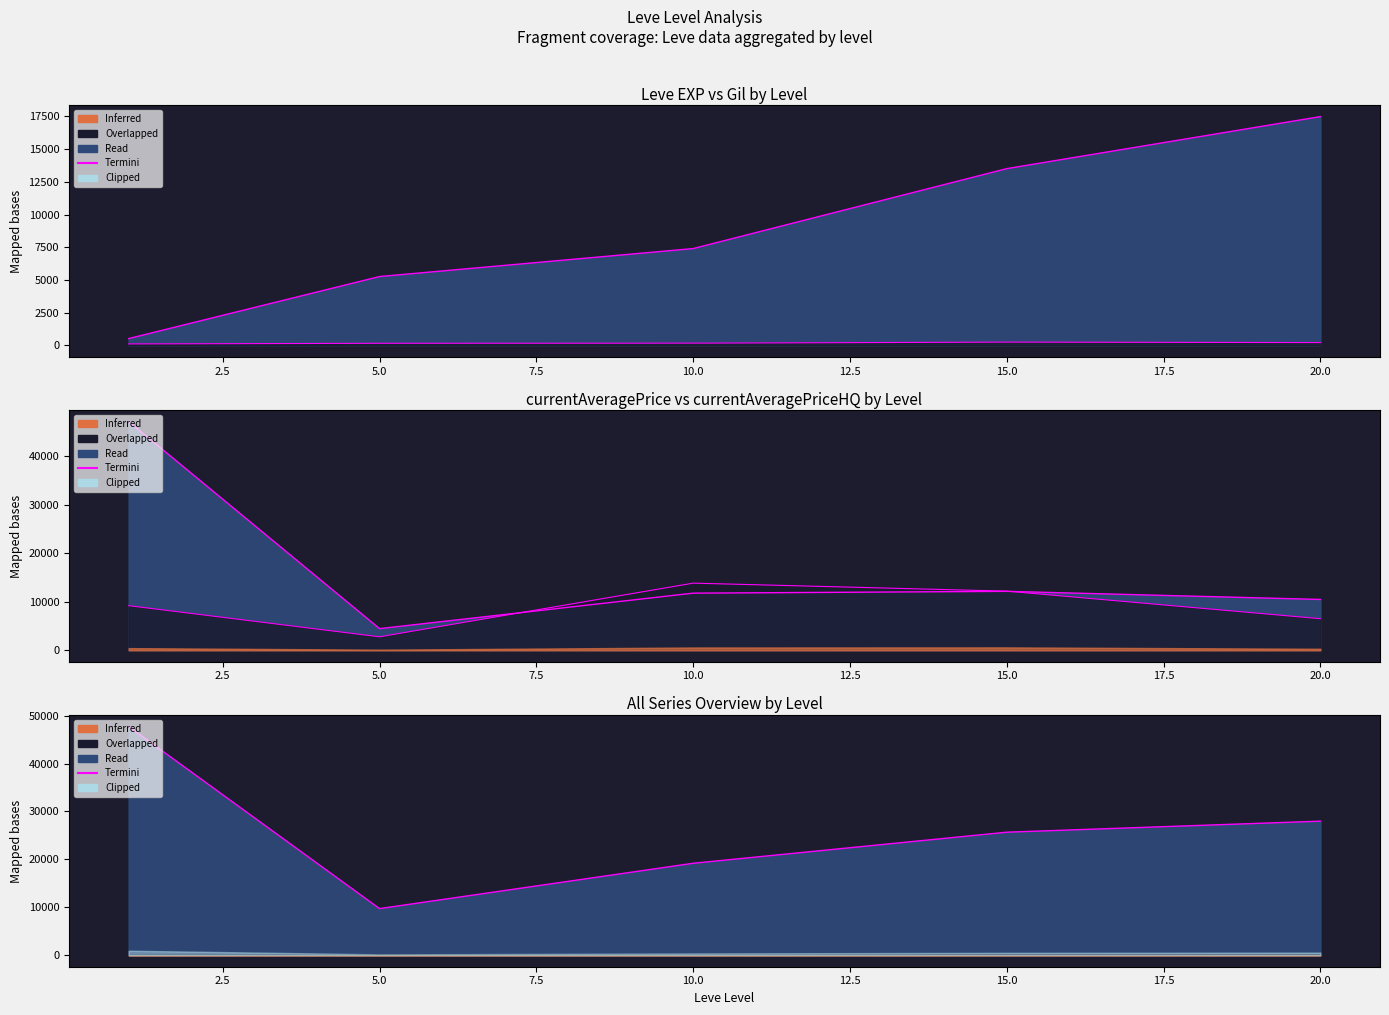

Is it true that the value at 2.5 is 9739.2?

True